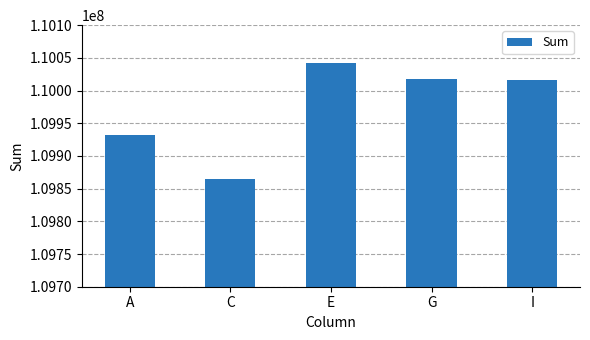

Which label corresponds to the smallest value in the chart?

C